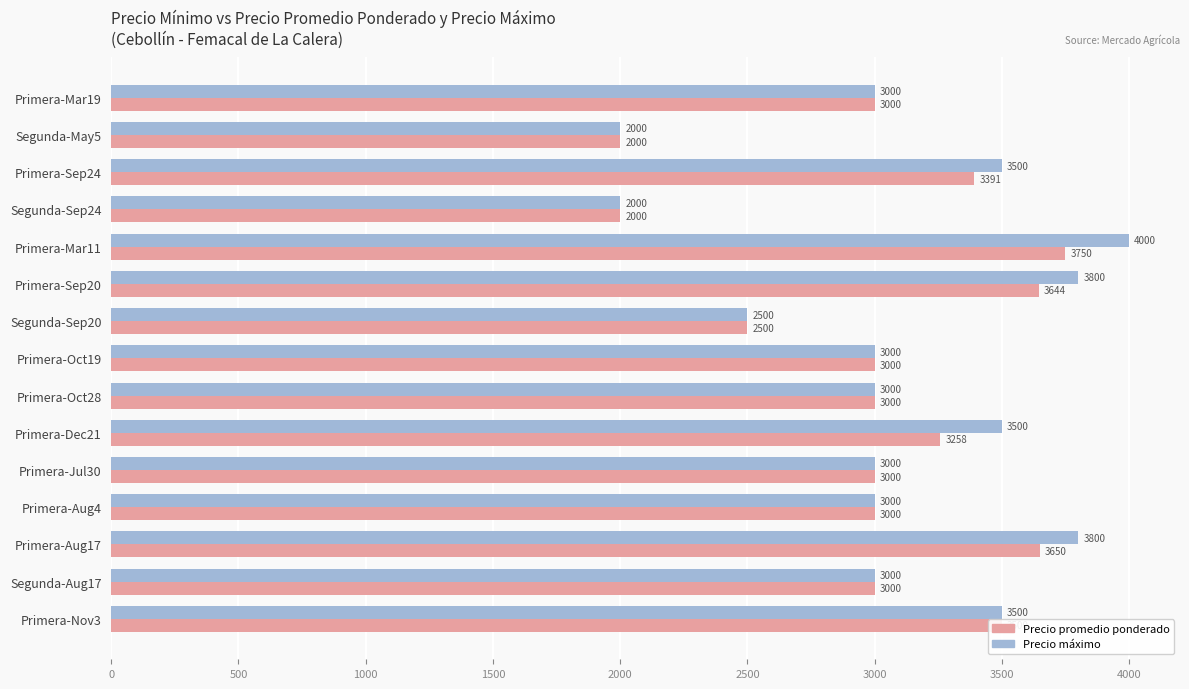

How many Precio máximo values are between 3000 and 3500?

9